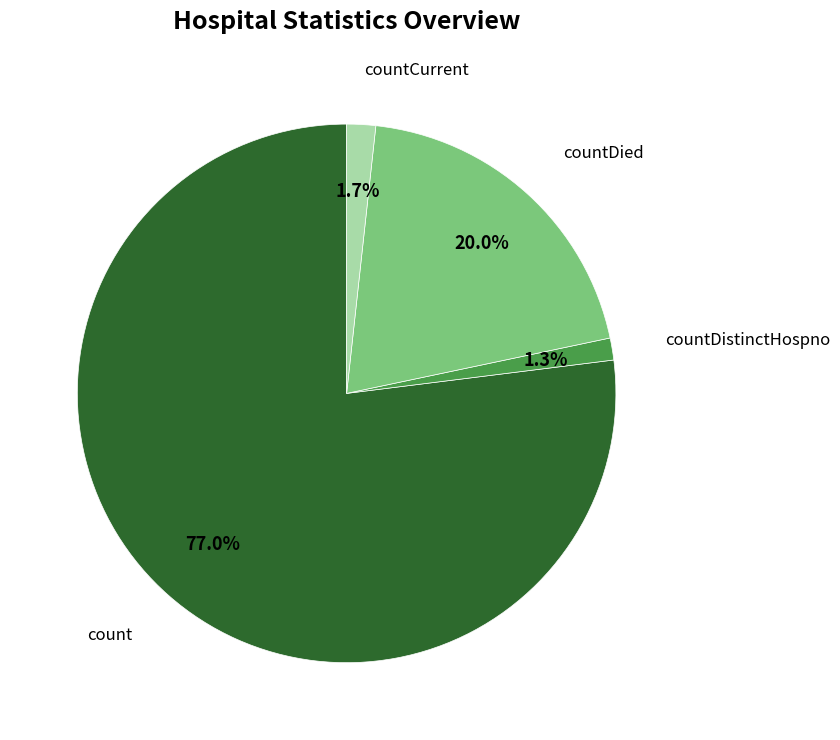

Does any single category account for the majority?

Yes